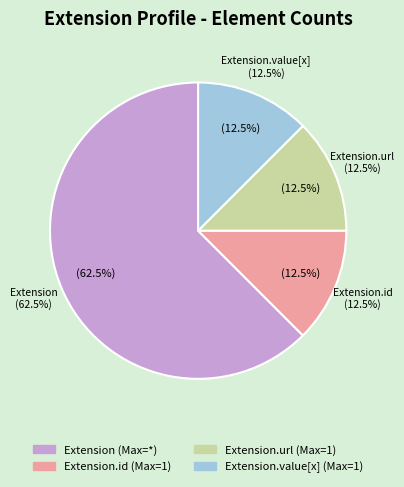

Does Extension.url account for over 50% of the chart?

Yes